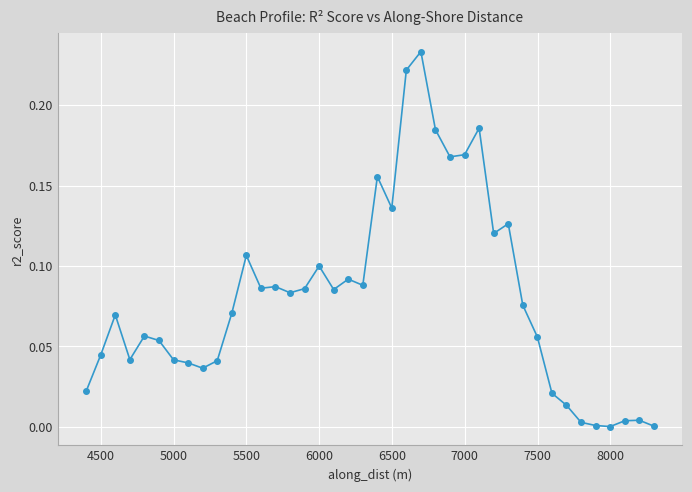

True or false: the data has more than 2 interior local peaks.

True